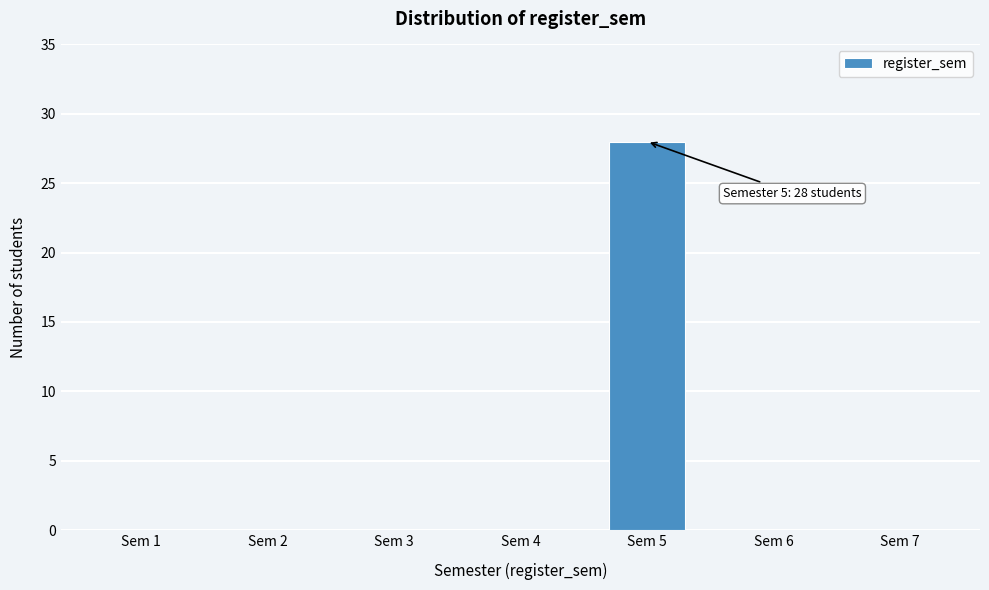

Reading left to right, transcribe all the data shown in this chart.

Sem 1=0	Sem 2=0	Sem 3=0	Sem 4=0	Sem 5=28	Sem 6=0	Sem 7=0